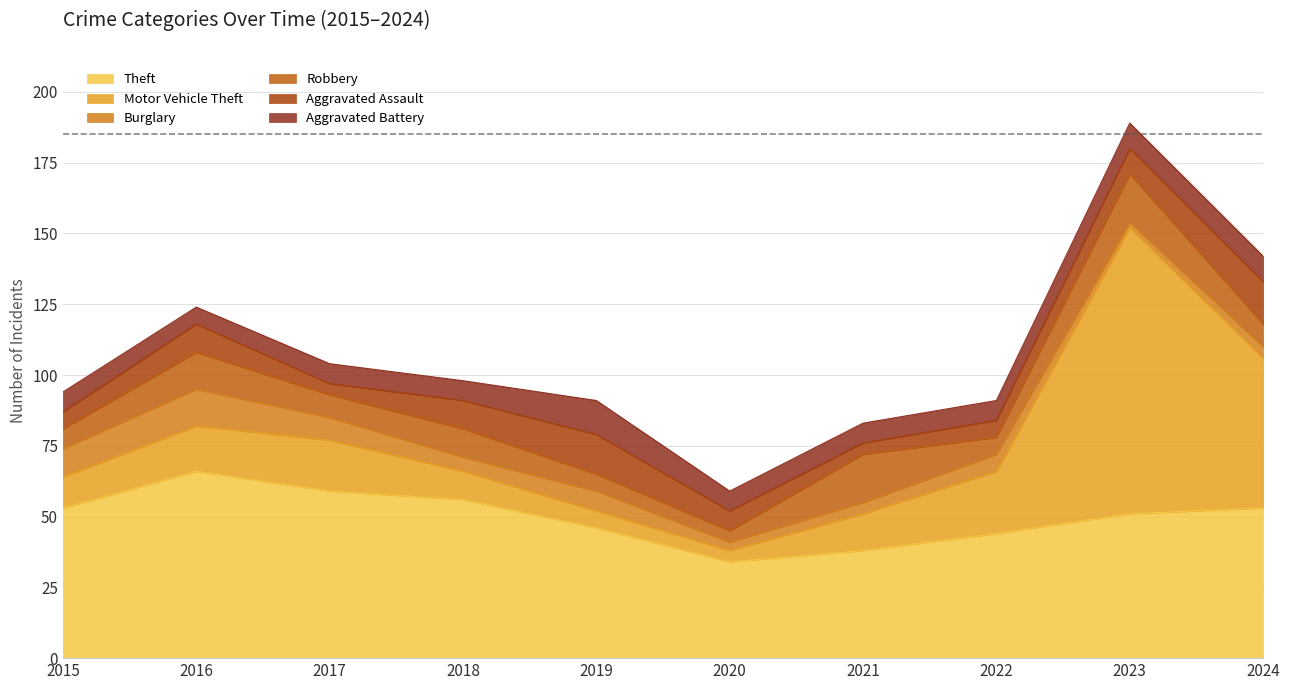

True or false: Aggravated Battery has more than 1 interior local peaks.

False